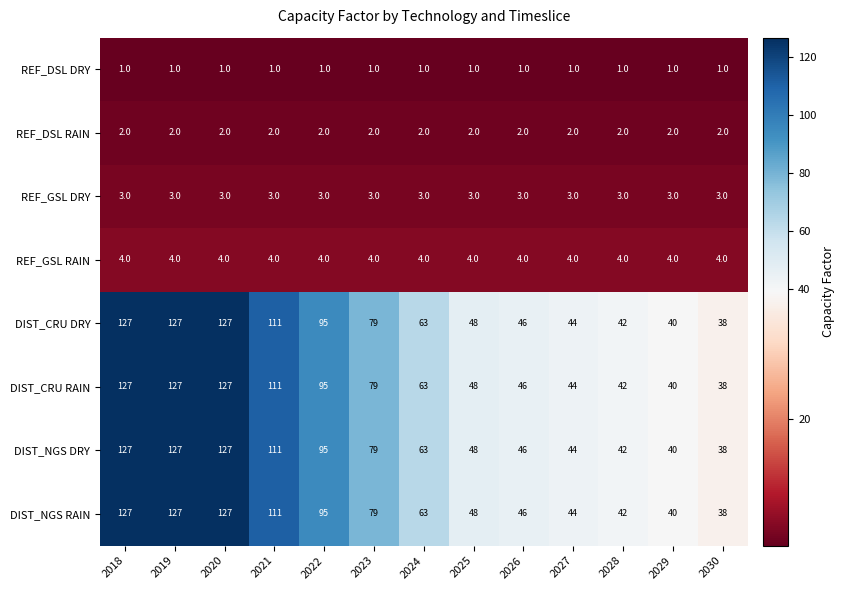

What is the sum of the DIST_NGS DRY values at 2021 and 2028?

153